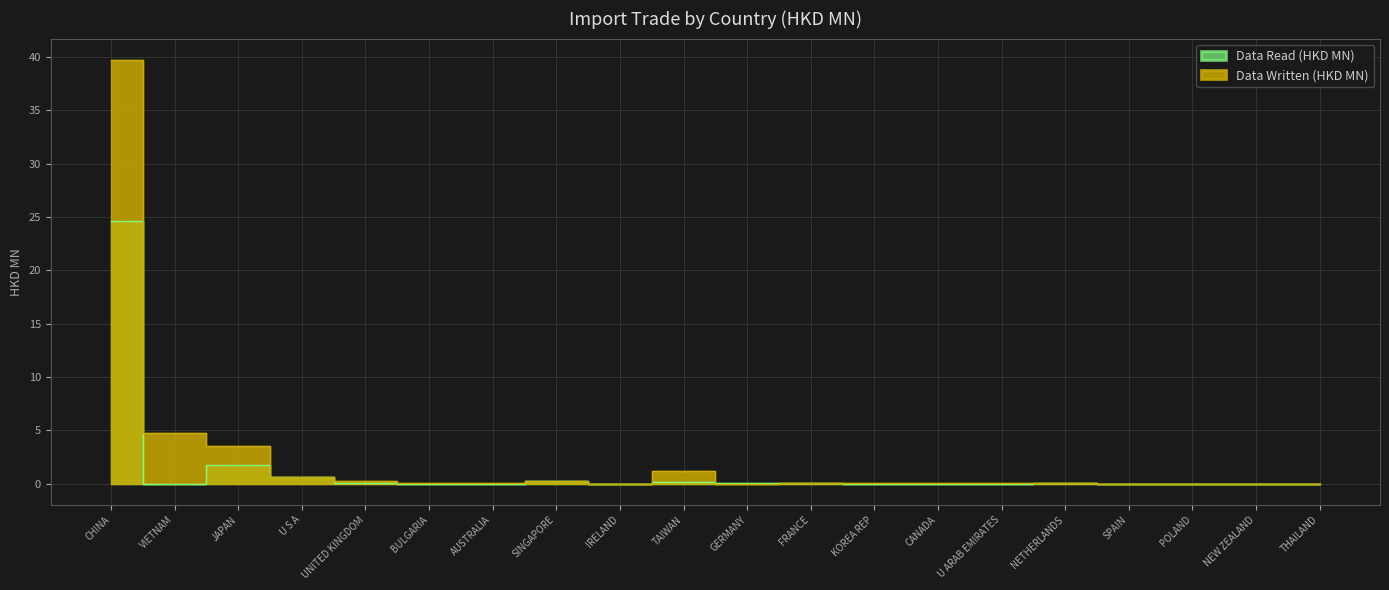

What are all the series names shown in the legend?

Data Read (HKD MN), Data Written (HKD MN)